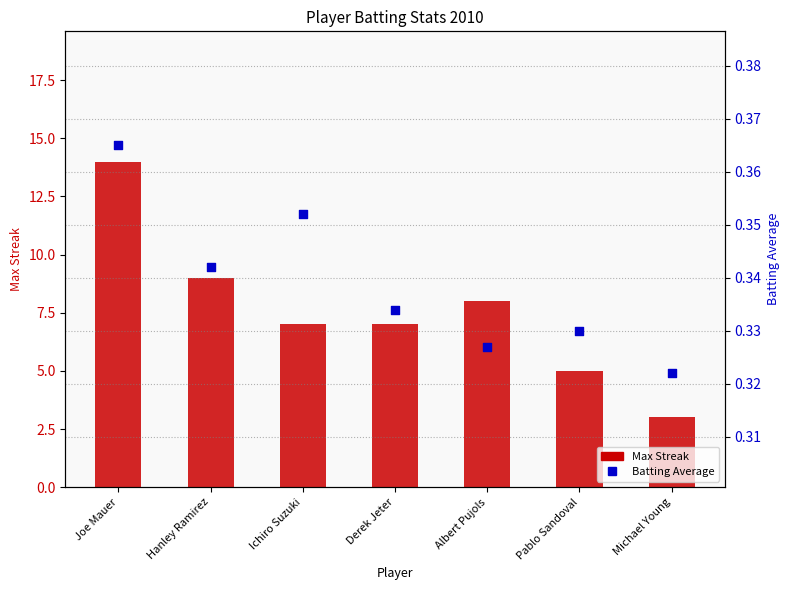

Which series has the largest total across all categories?

Max Streak